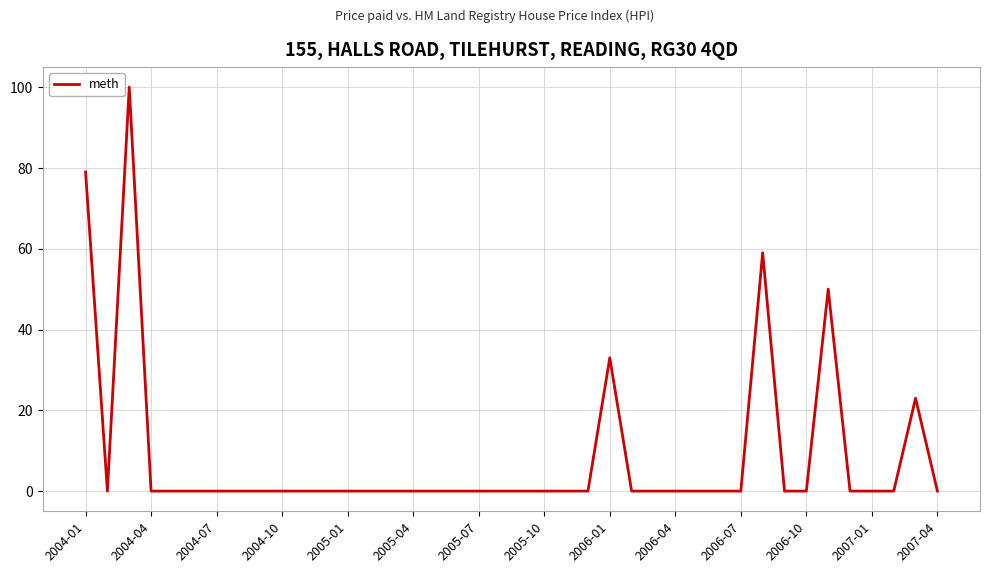

What is the greatest value displayed?

100